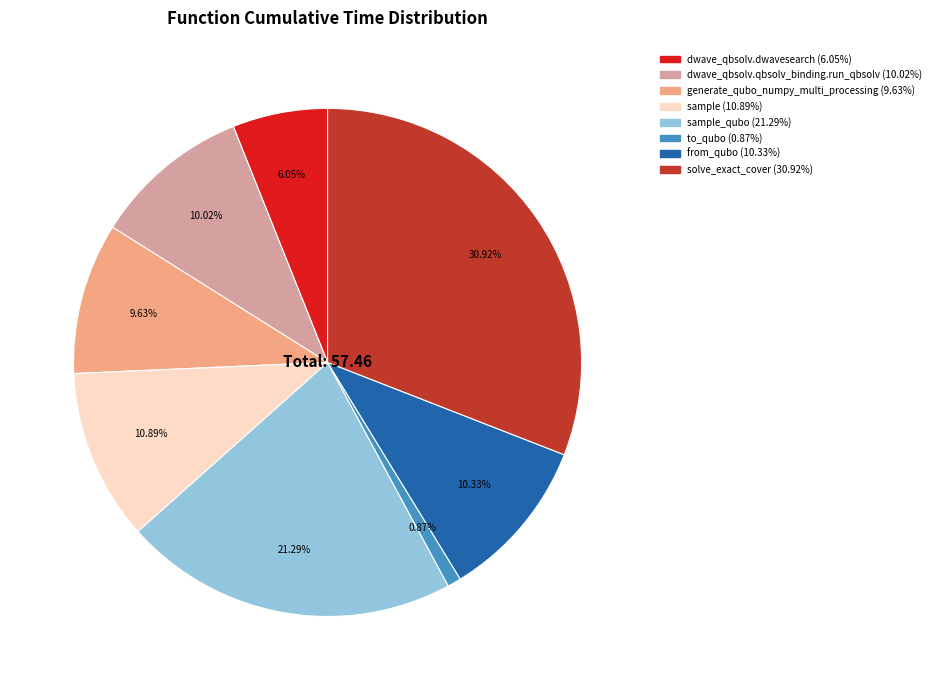

Is there a majority slice in this chart?

No